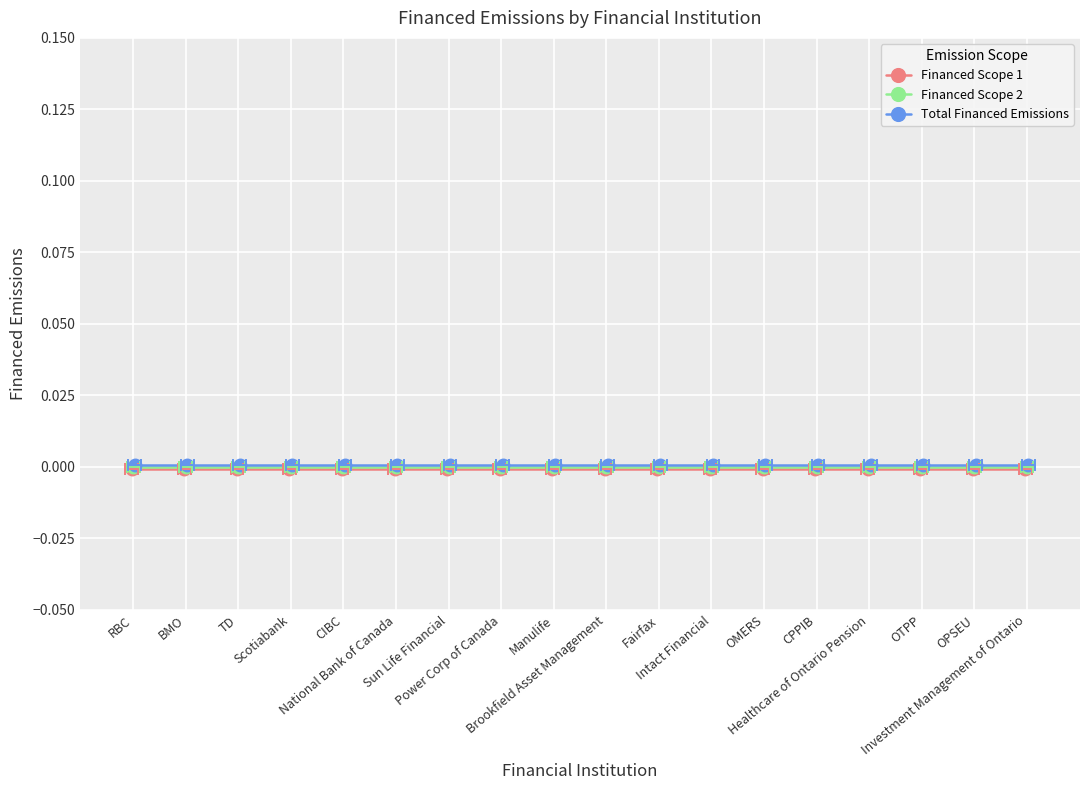

The Total Financed Emissions series shows 0.0 at Scotiabank. True or false?

True